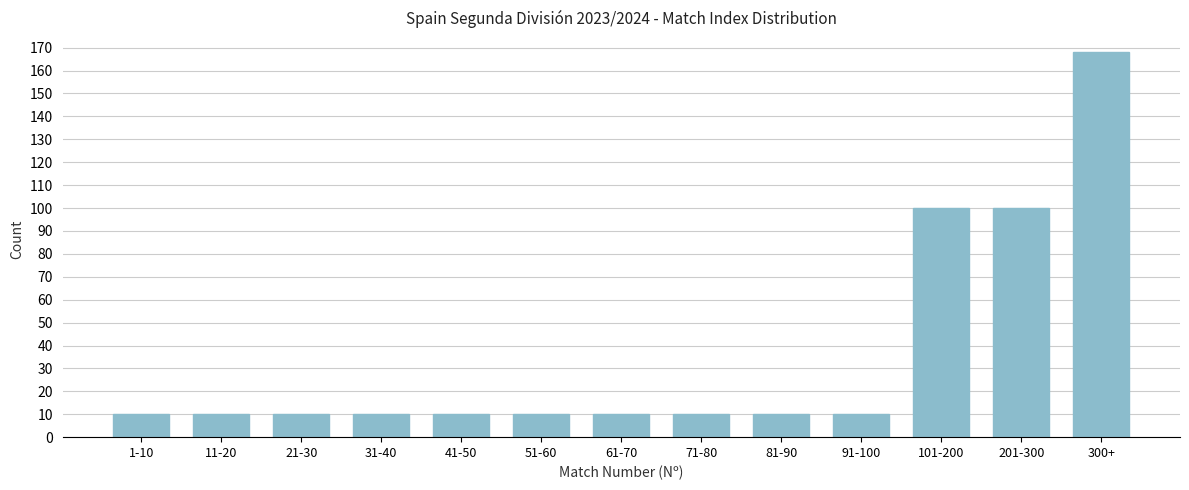

Reading right to left, extract all data points from this chart.

168	100	100	10	10	10	10	10	10	10	10	10	10